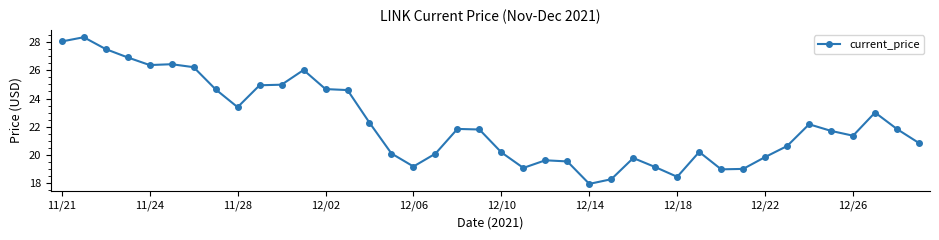

What is the smallest value displayed?

18.0